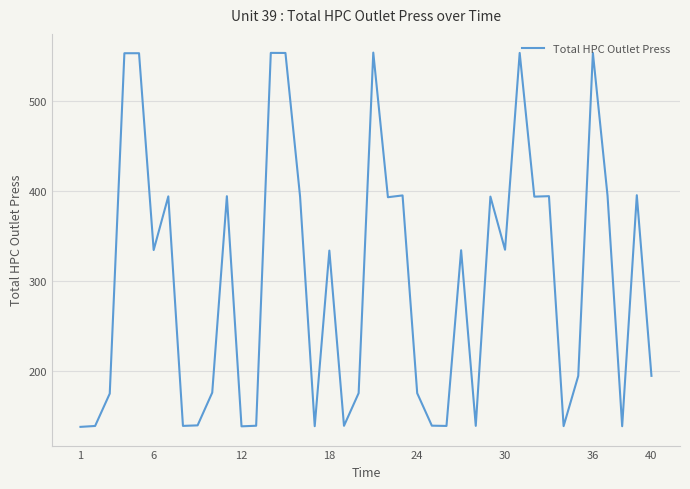

What is the sum of all values?

12035.1